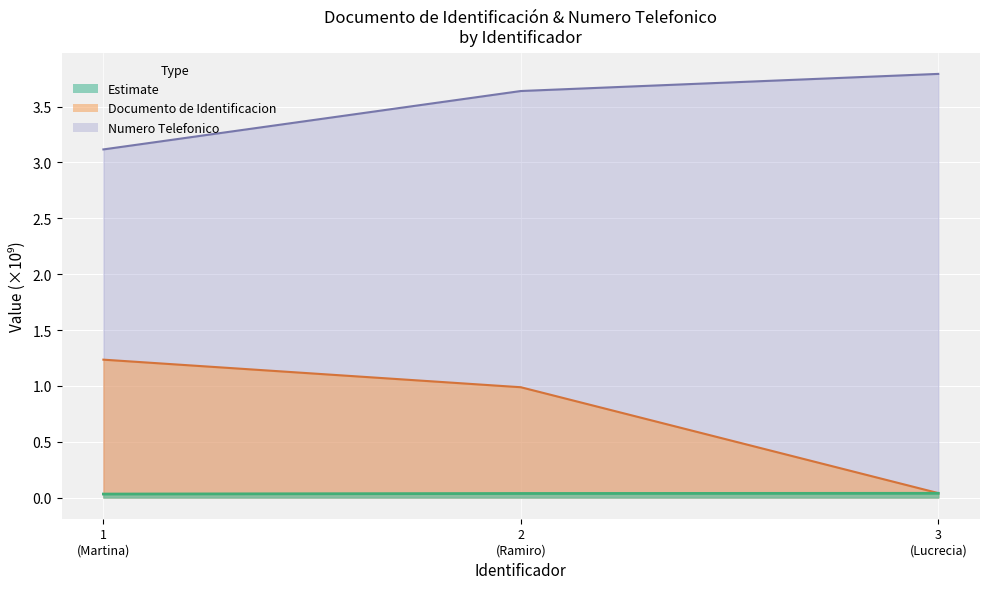

Rank the series by their maximum value, from highest to lowest.

Numero Telefonico, Documento de Identificacion, Estimate